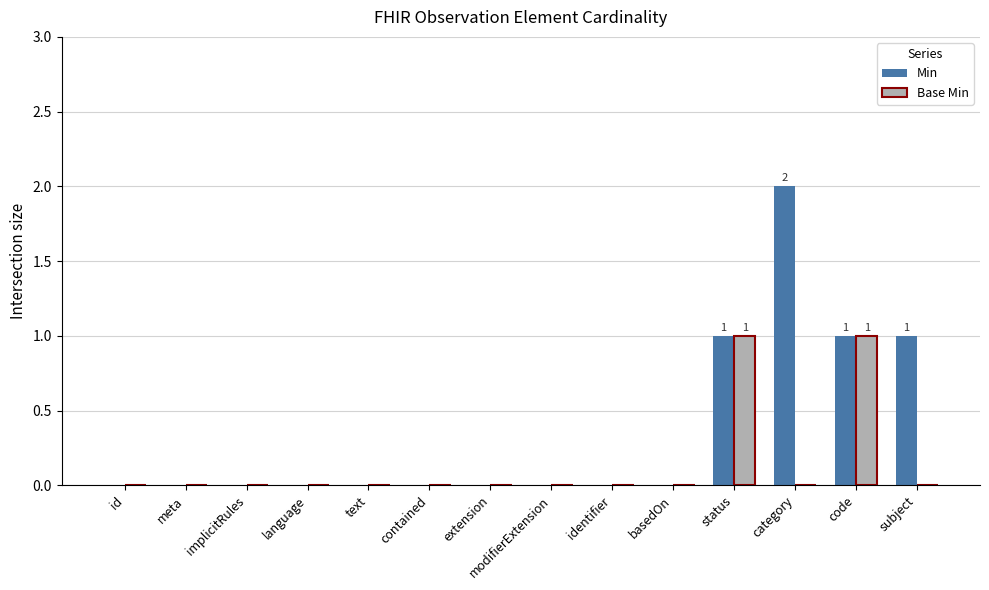

Reading right to left, transcribe all the data shown in this chart.

Min: 1	1	2	1	0	0	0	0	0	0	0	0	0	0
Base Min: 0	1	0	1	0	0	0	0	0	0	0	0	0	0